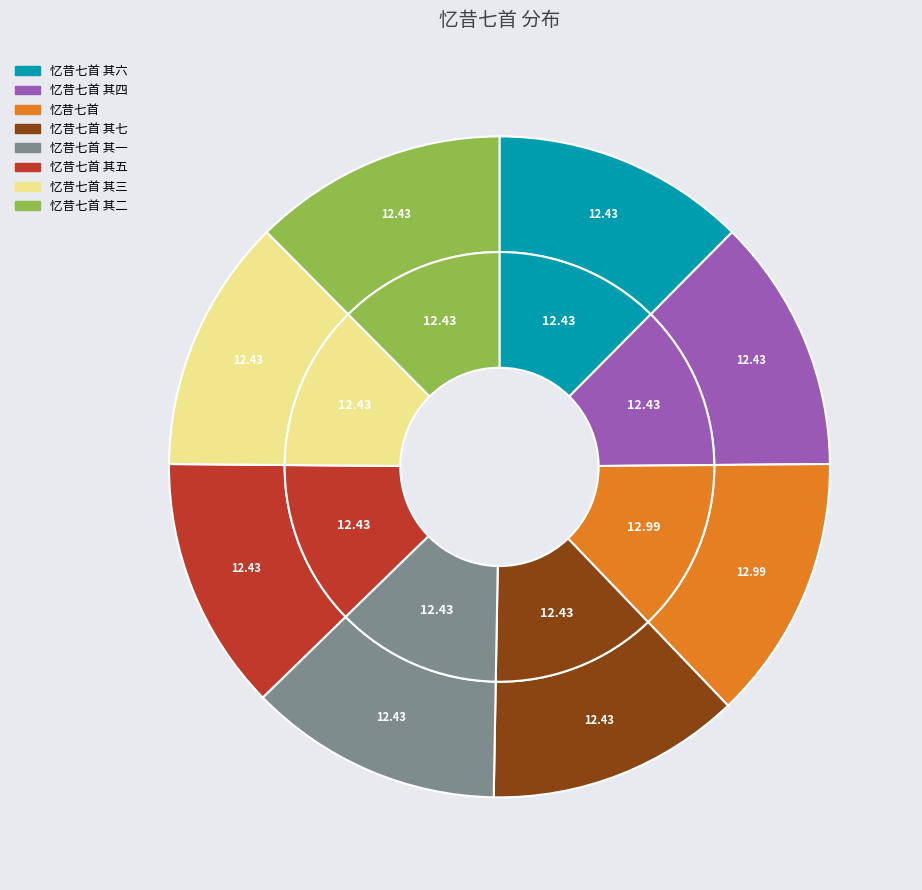

To the nearest percent, what portion does 忆昔七首 其五 represent?

12%